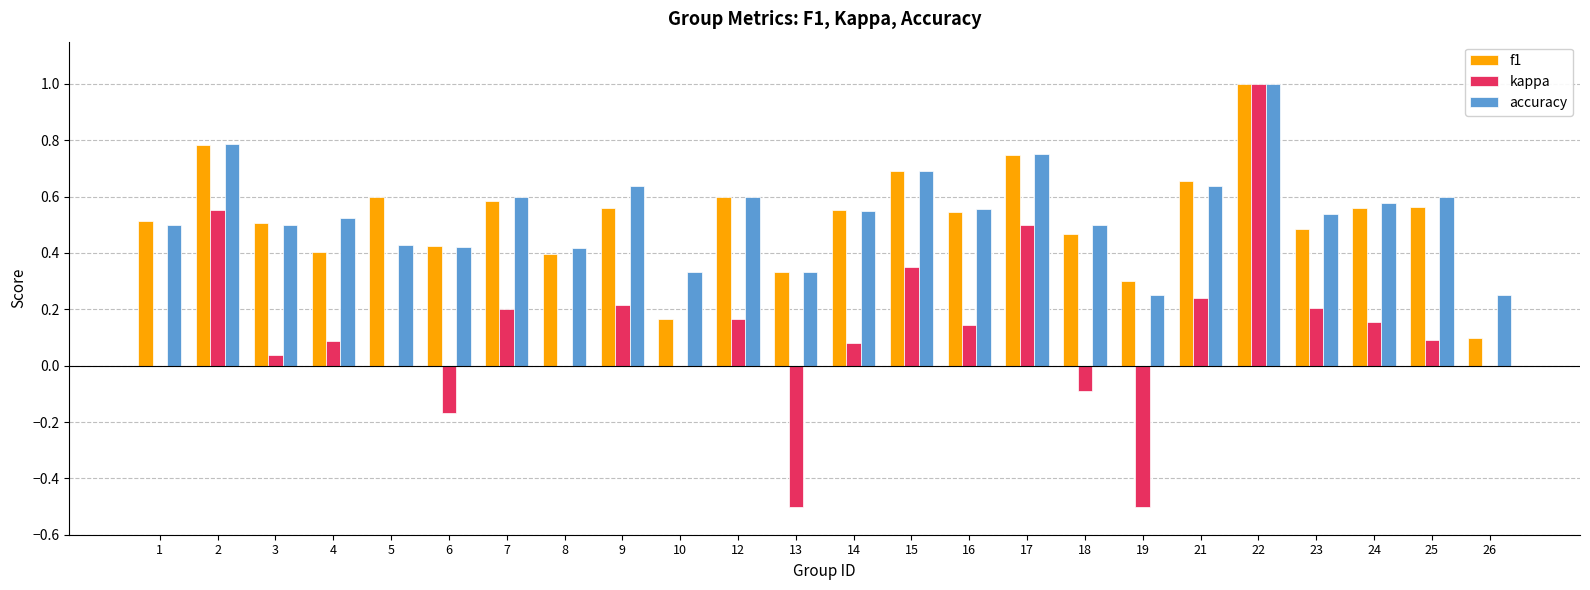

What is the greatest value displayed?

1.0